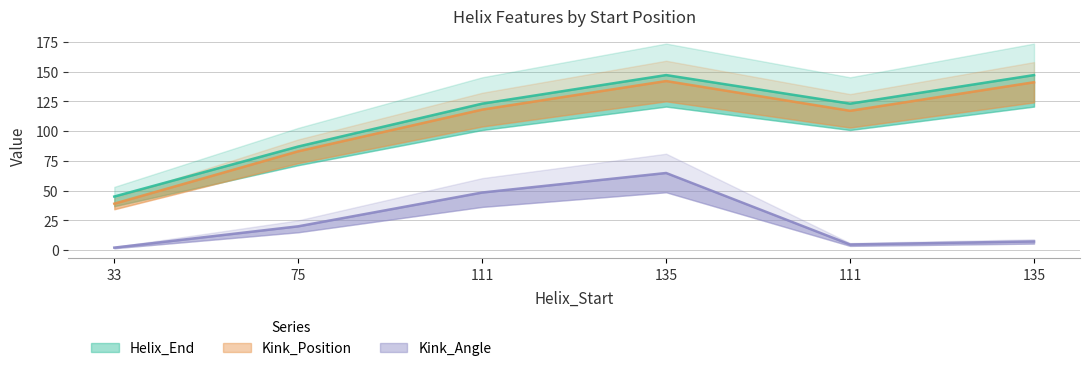

Reading left to right, list all the values displayed in this chart.

Kink_Position: 33=39.0	75=83.0	111=118.0	135=142.0	111=117.0	135=141.0
Kink_Angle: 33=2.1	75=20.0	111=48.4	135=64.8	111=4.7	135=7.3
Helix_End: 33=45.0	75=87.0	111=123.0	135=147.0	111=123.0	135=147.0